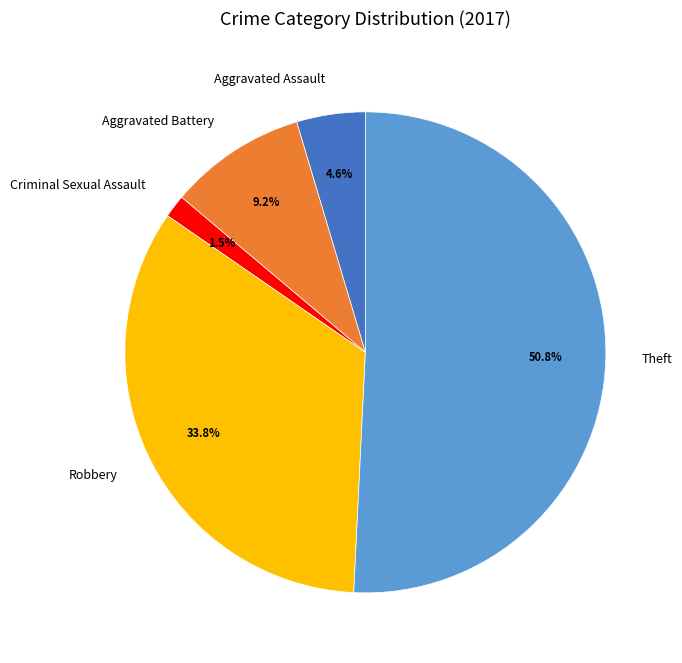

Which has a higher value, Robbery or Aggravated Battery?

Robbery